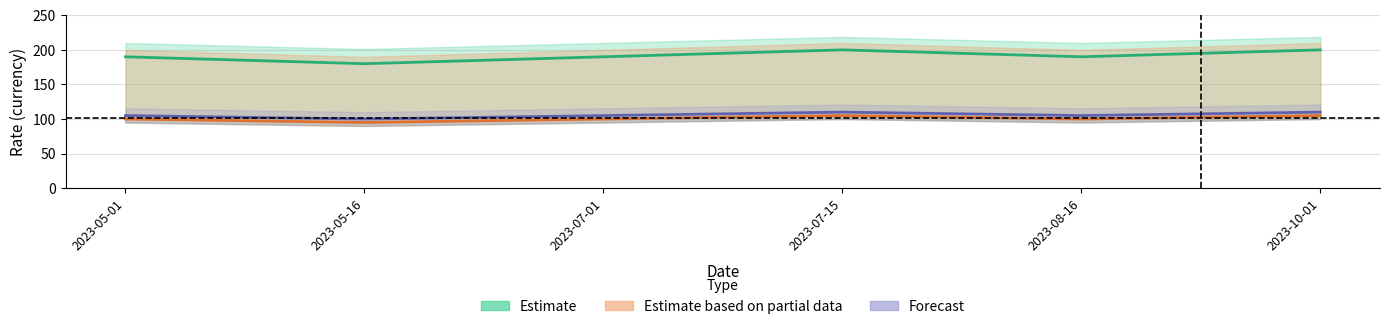

Count the number of categories in the chart.

6